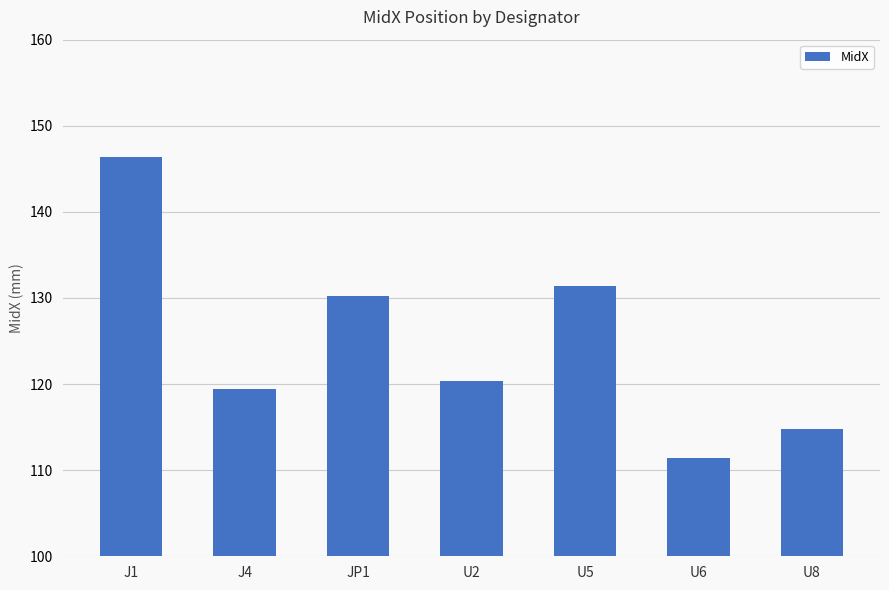

Approximately how many times larger is the value at J4 compared to JP1?

0.9